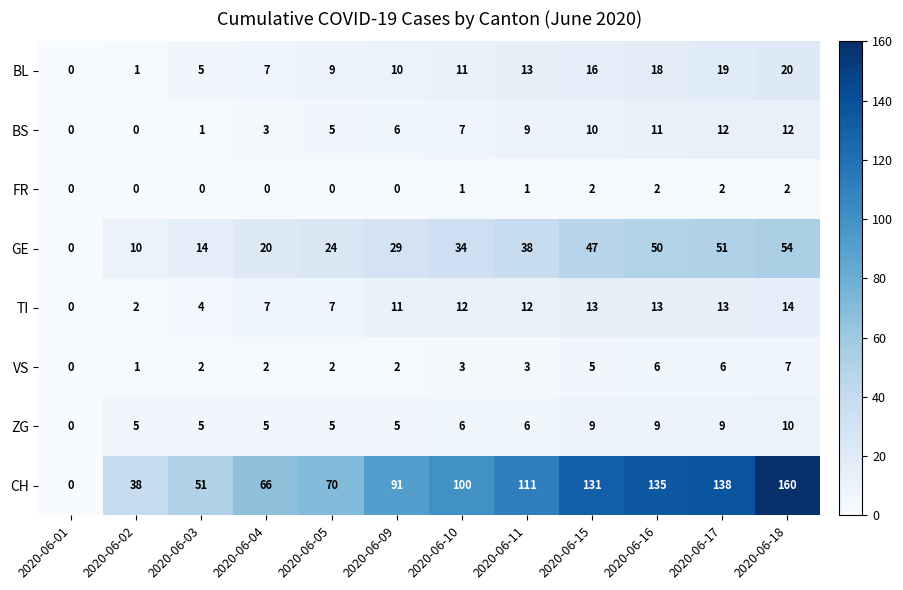

What value does the VS series have at 2020-06-11?

3